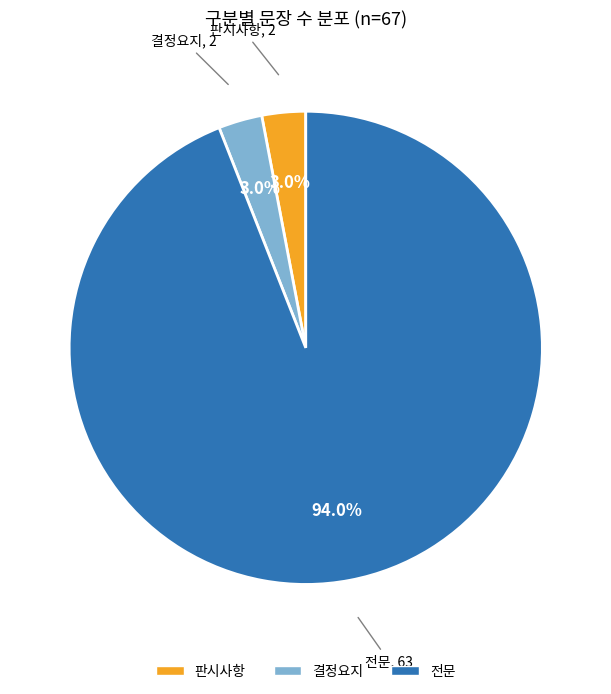

Do 전문 and 결정요지 together represent more than half of the pie?

Yes